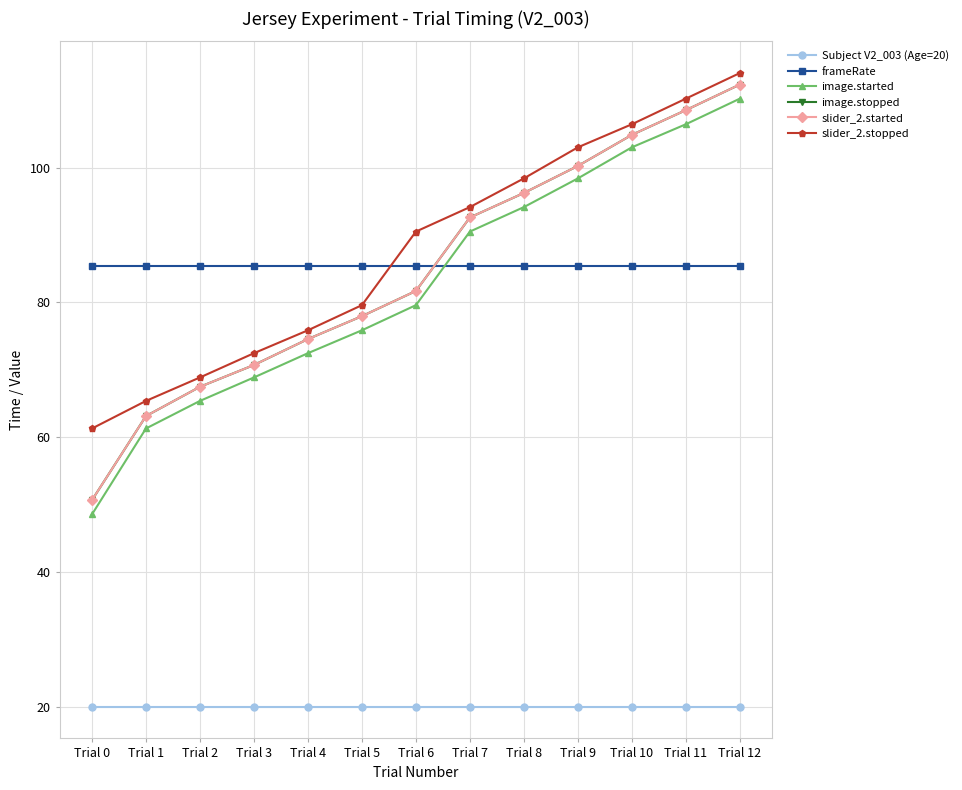

True or false: frameRate and image.stopped intersect in this chart.

True